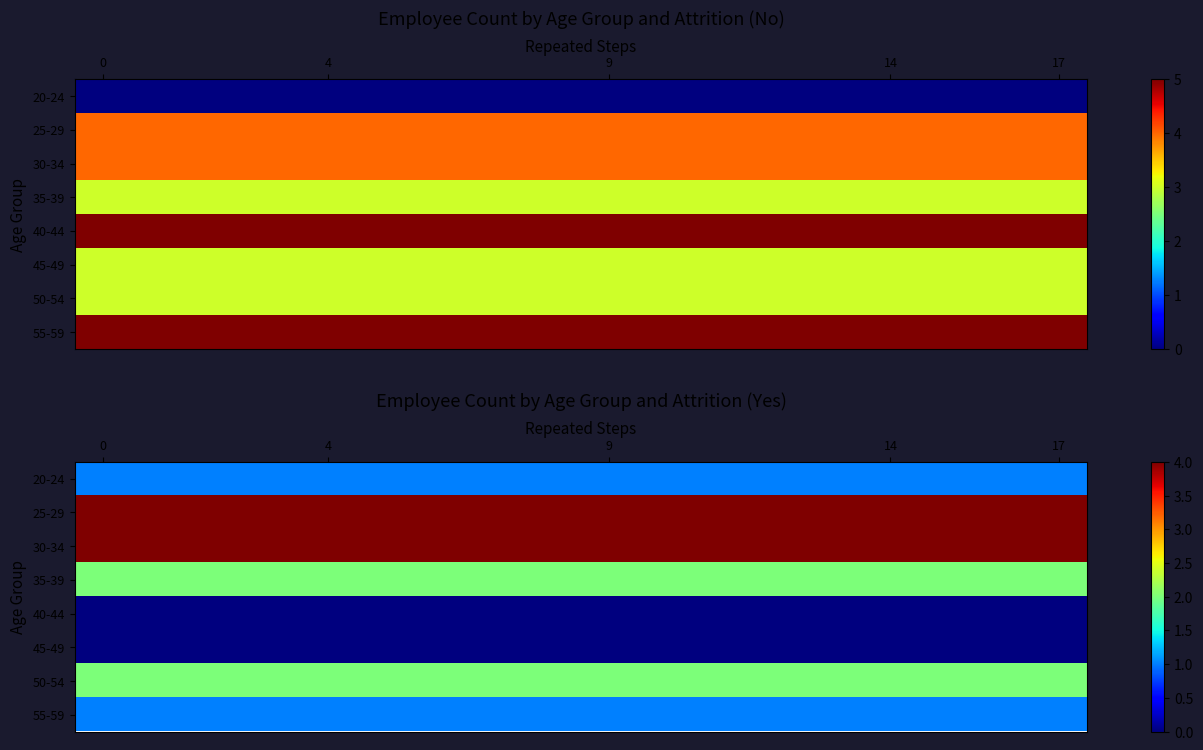

List the series in order of their peak value, lowest first.

40-44, 45-49, 20-24, 55-59, 35-39, 50-54, 25-29, 30-34